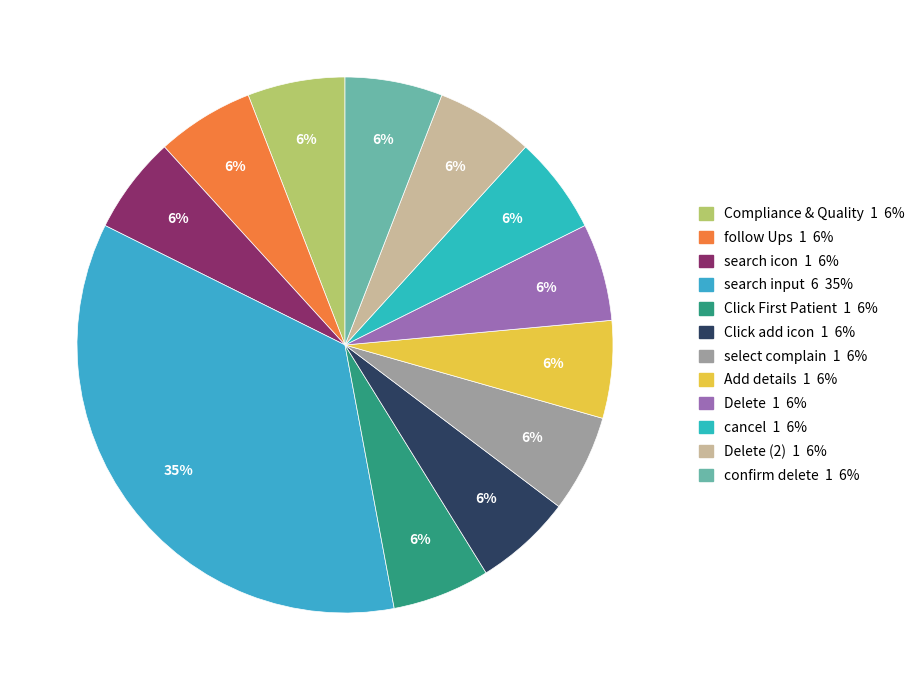

How many slices are in this pie chart?

12